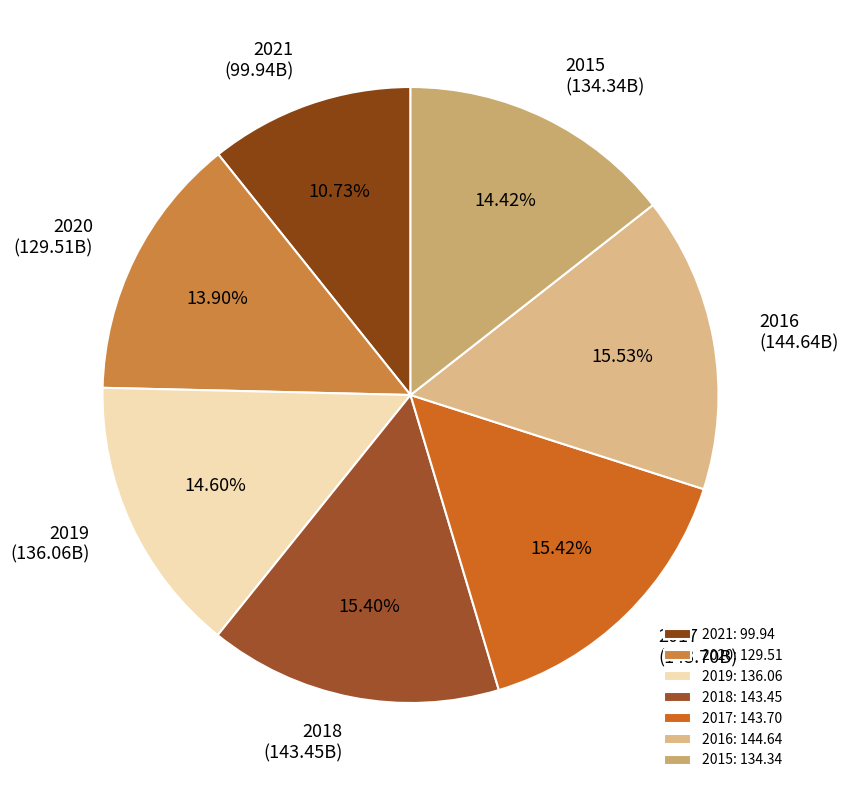

Between 2017 and 2020, which is larger?

2017